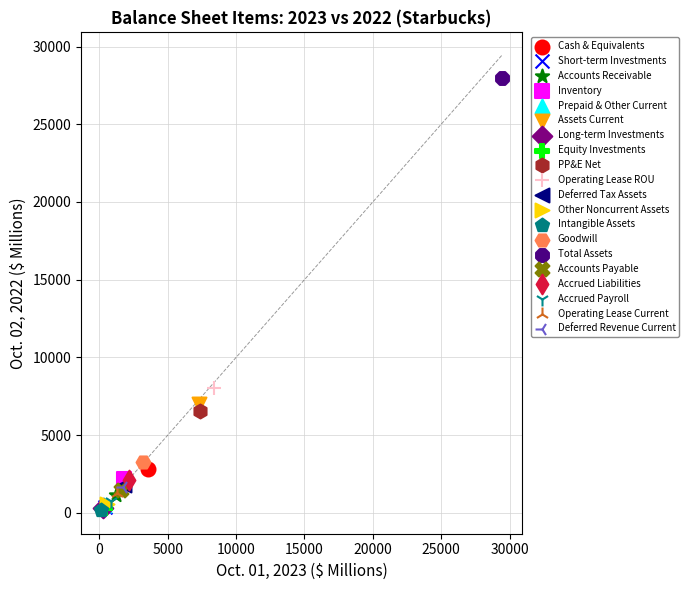

What are all the series names shown in the legend?

Cash & Equivalents, Short-term Investments, Accounts Receivable, Inventory, Prepaid & Other Current, Assets Current, Long-term Investments, Equity Investments, PP&E Net, Operating Lease ROU, Deferred Tax Assets, Other Noncurrent Assets, Intangible Assets, Goodwill, Total Assets, Accounts Payable, Accrued Liabilities, Accrued Payroll, Operating Lease Current, Deferred Revenue Current